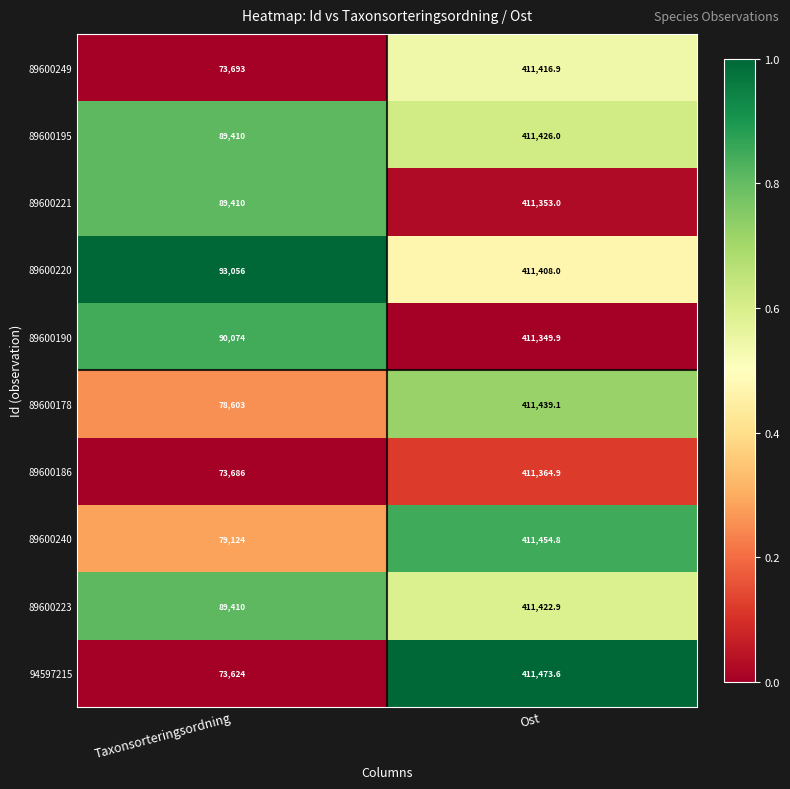

What is the lowest value of the 89600220 series?

93056.0